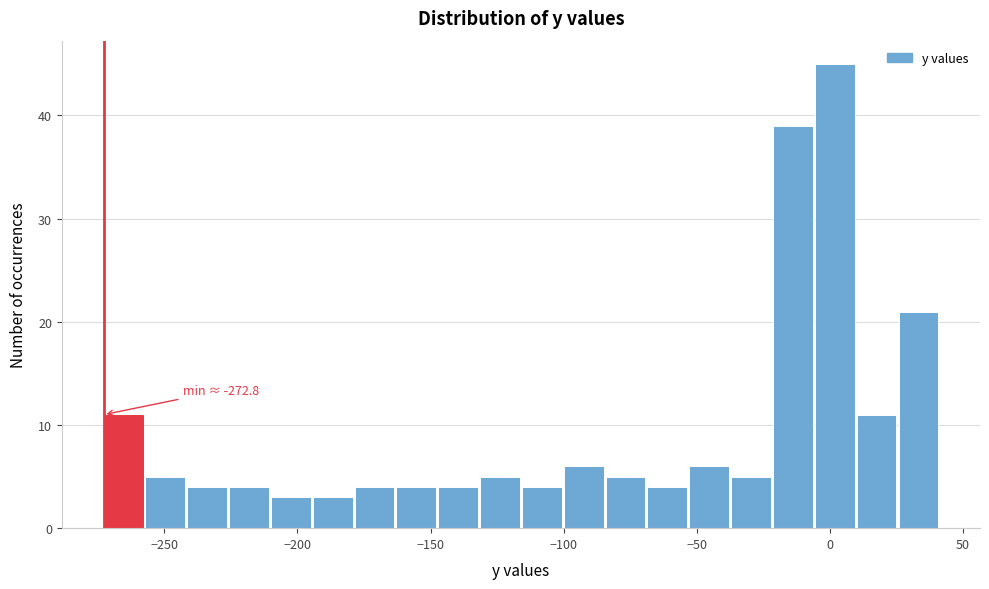

Around what value on the x-axis is the tallest bar? Give the approximate position of its centre, as read against the axis.

0